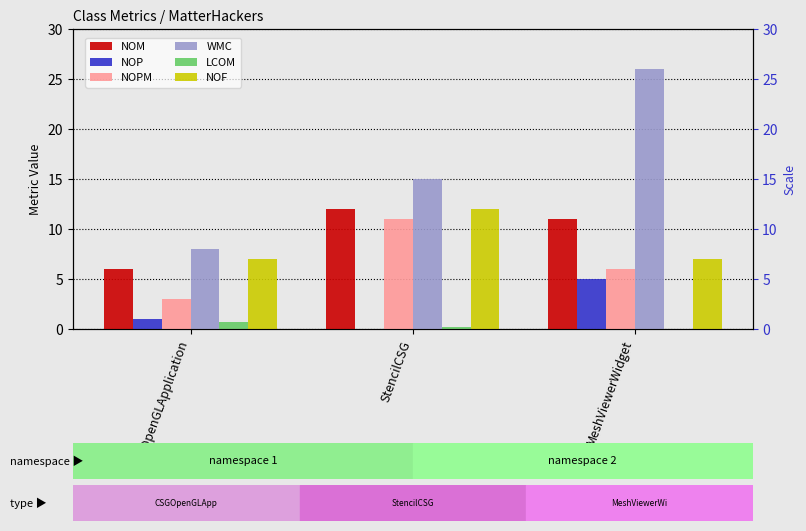

Which series changed the most between CSGOpenGLApplication and StencilCSG?

NOPM